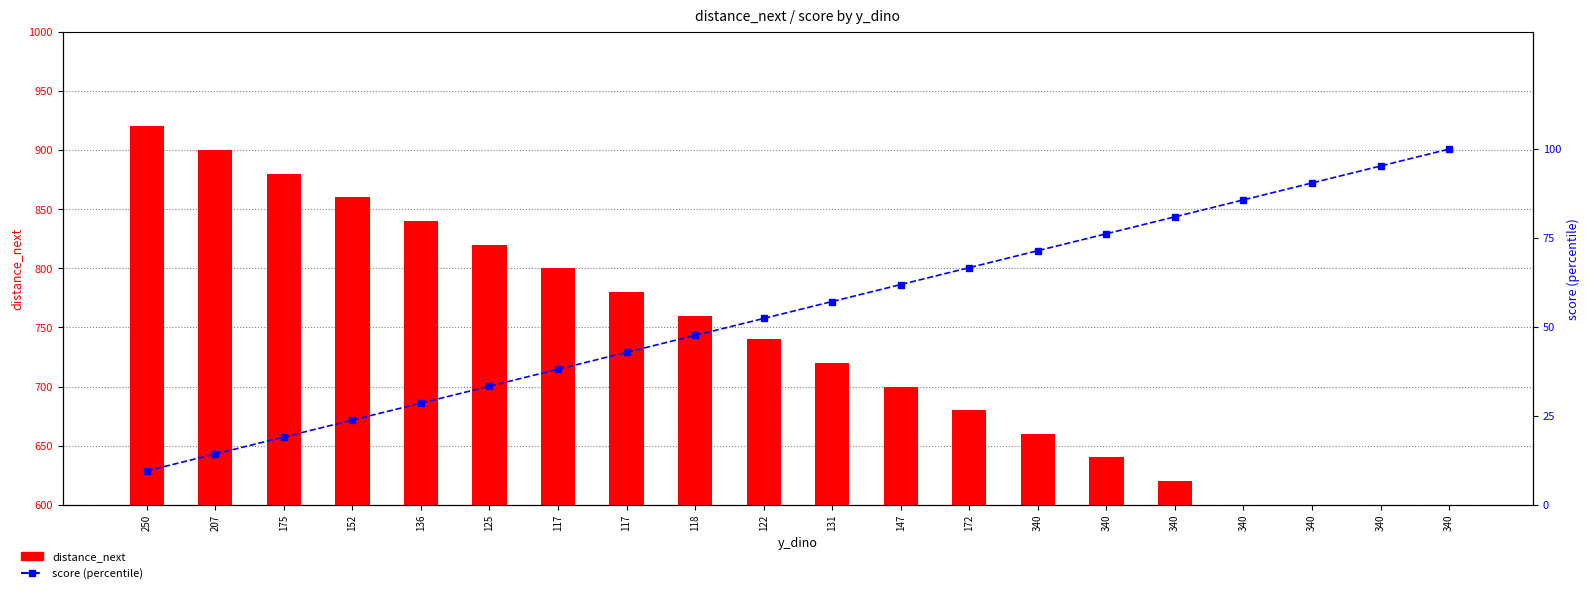

What value does the score (percentile) series have at 340?

76.2